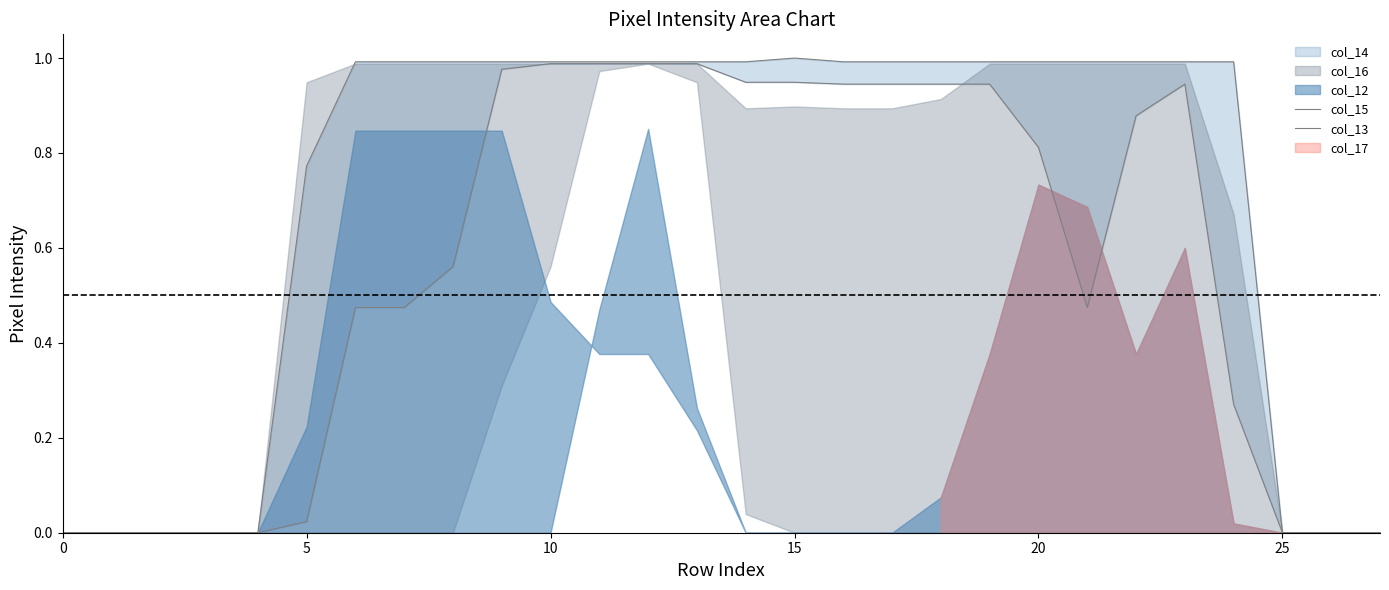

True or false: col_13 has more than 1 interior local peaks.

False